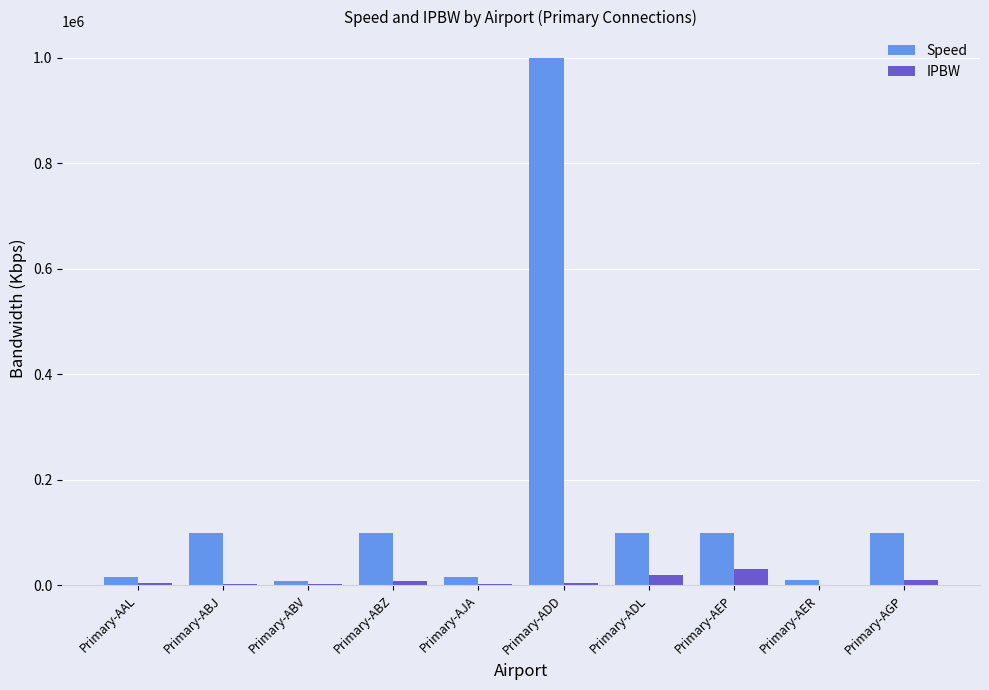

Is the value of IPBW at Primary-ABV greater than the value of Speed at Primary-ABZ?

No